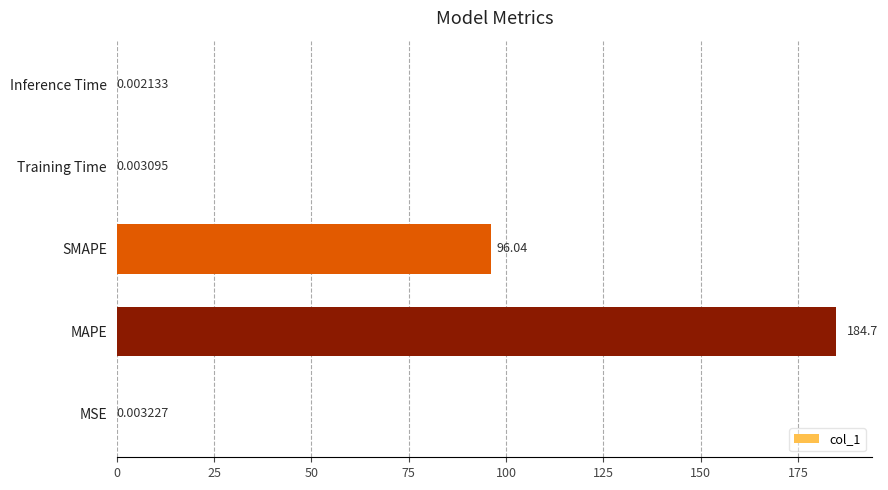

Are the bars horizontal?

Yes